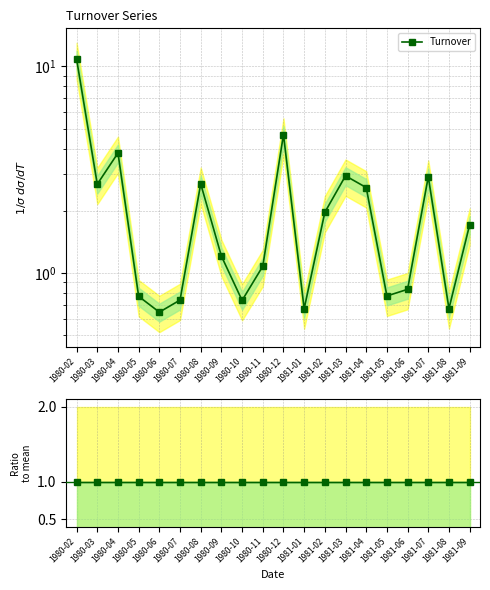

Is this an area chart (filled region under the line)?

No